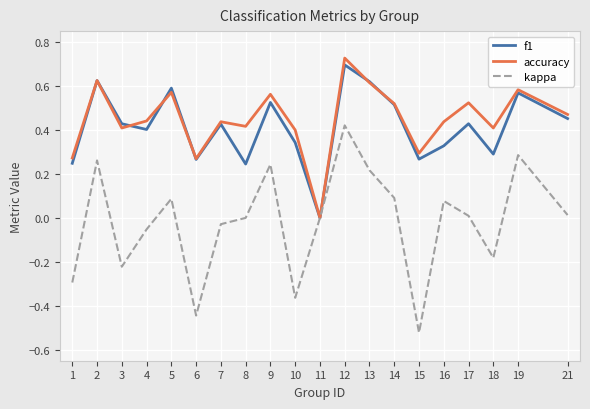

Which category has the highest value in the kappa series?

12